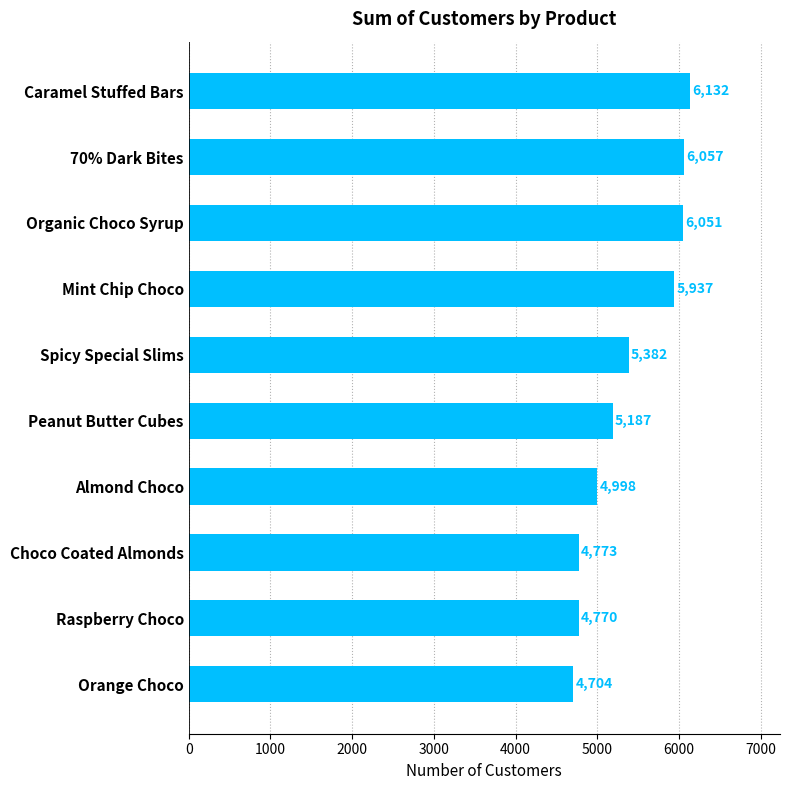

What is the change in value from Mint Chip Choco to 70% Dark Bites?

+120